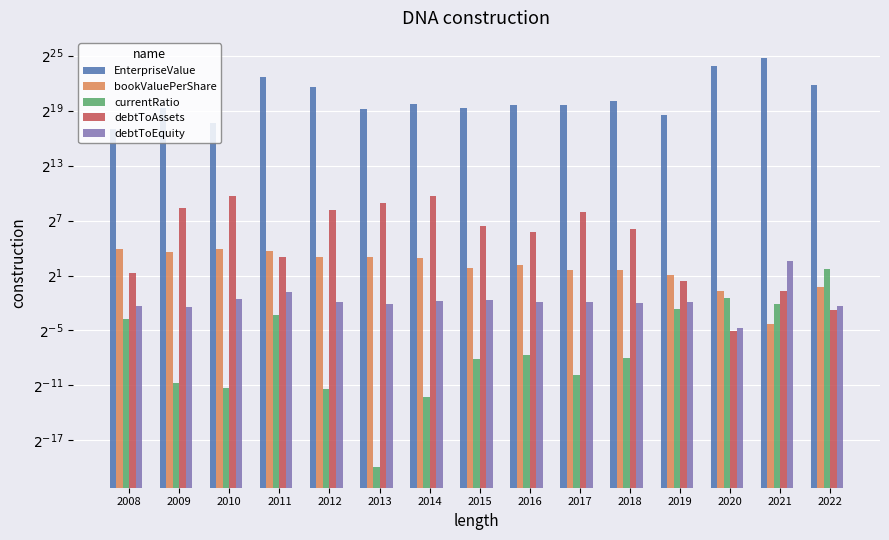

What is the value of the debtToEquity bar at the 14th from the left?

6.0